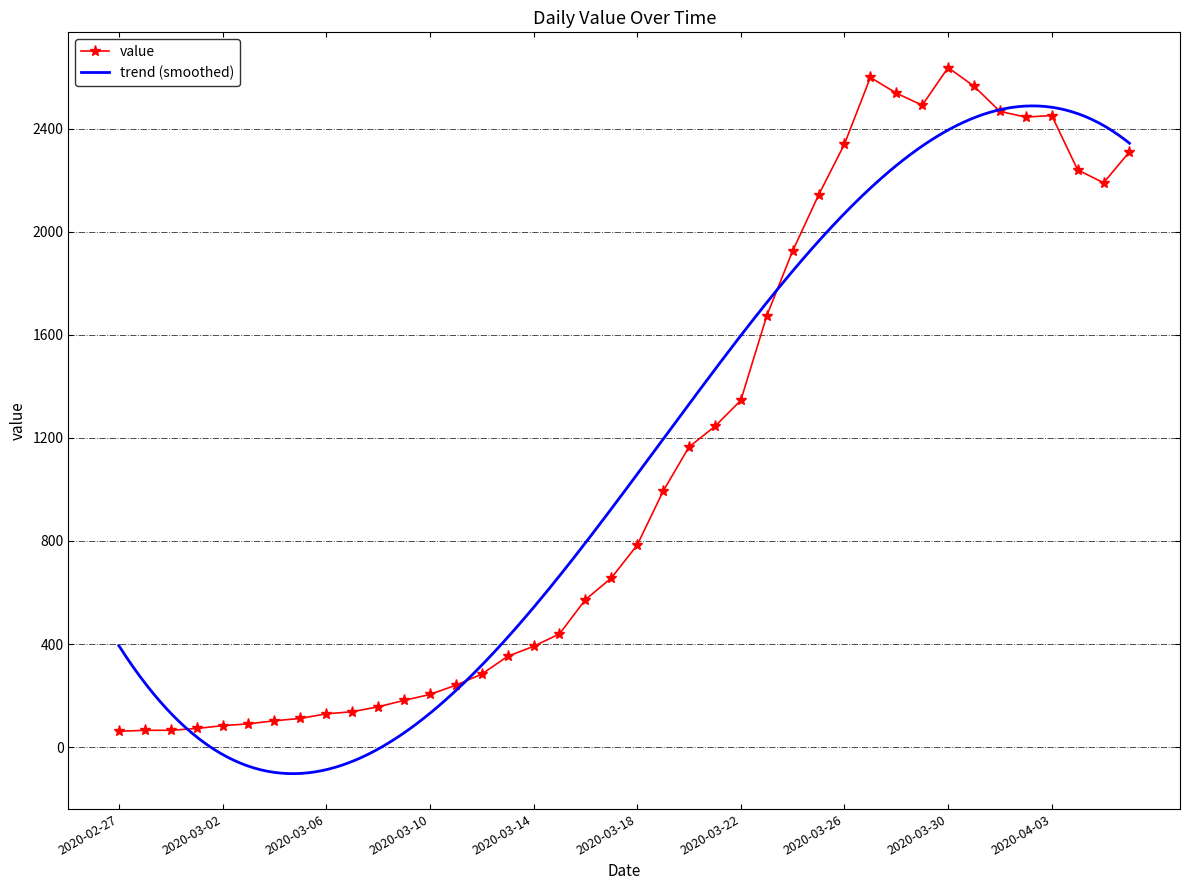

True or false: value has more than 1 points higher than both neighbors.

True